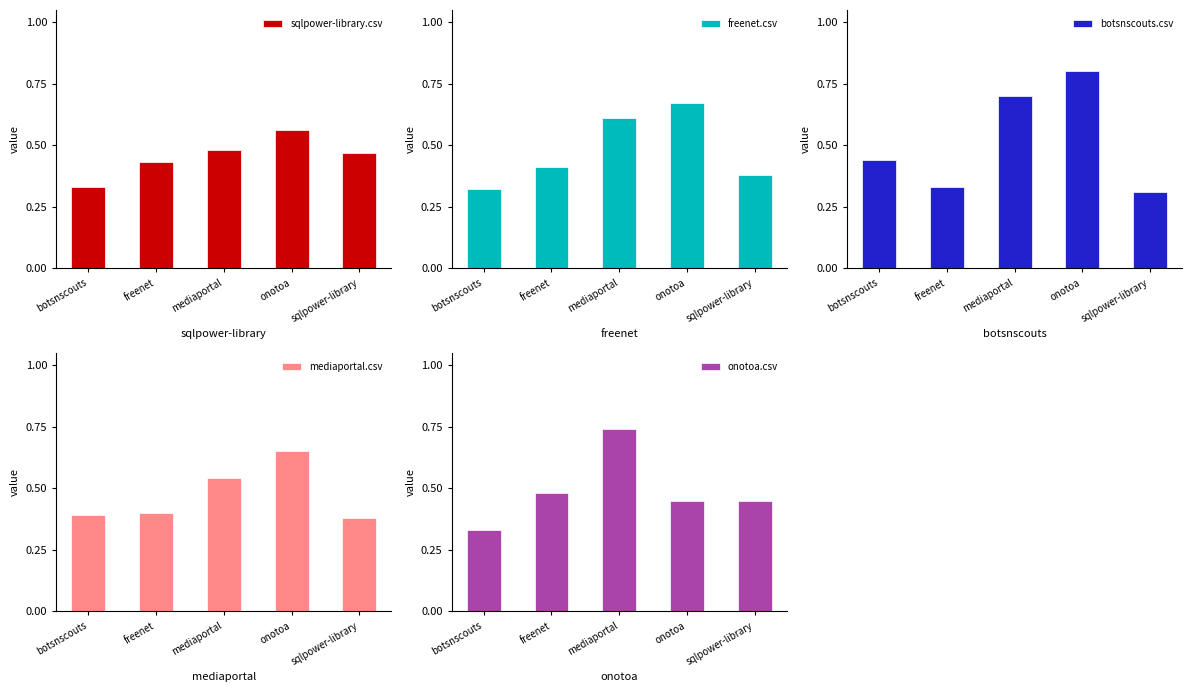

How many categories are shown in the chart?

5